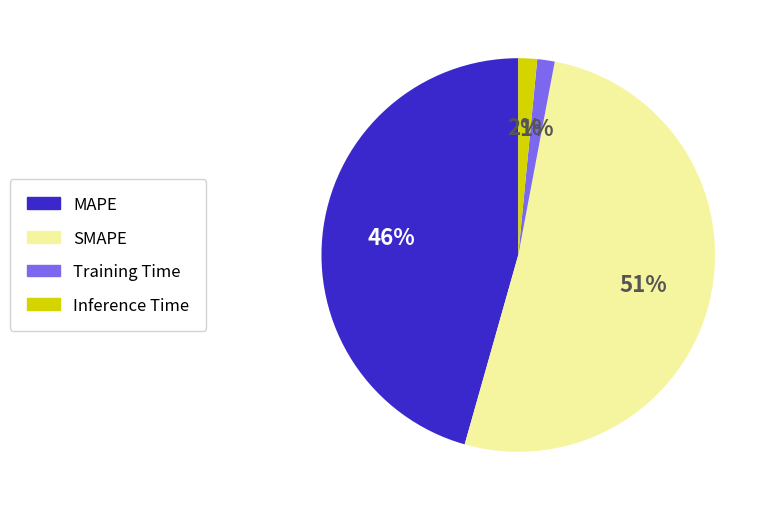

Do MAPE and Training Time together represent more than half of the pie?

No